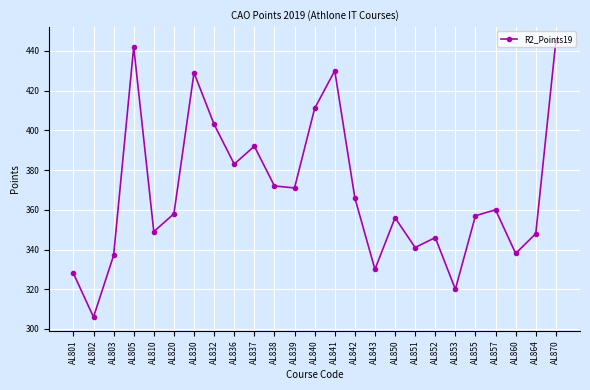

What is the change in value from AL805 to AL830?

-13